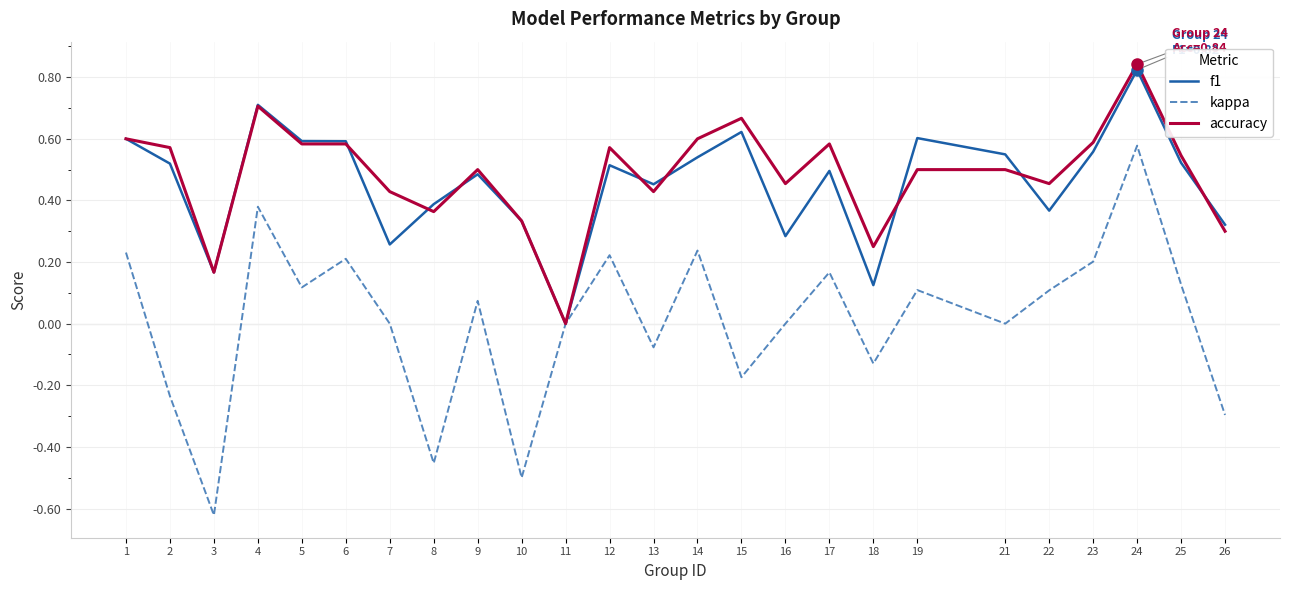

Is the value of f1 at 24 greater than the value of accuracy at 6?

Yes